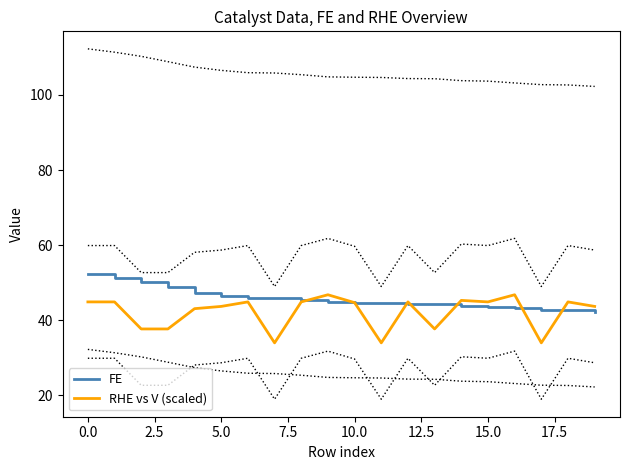

What is the maximum value for FE?

52.3